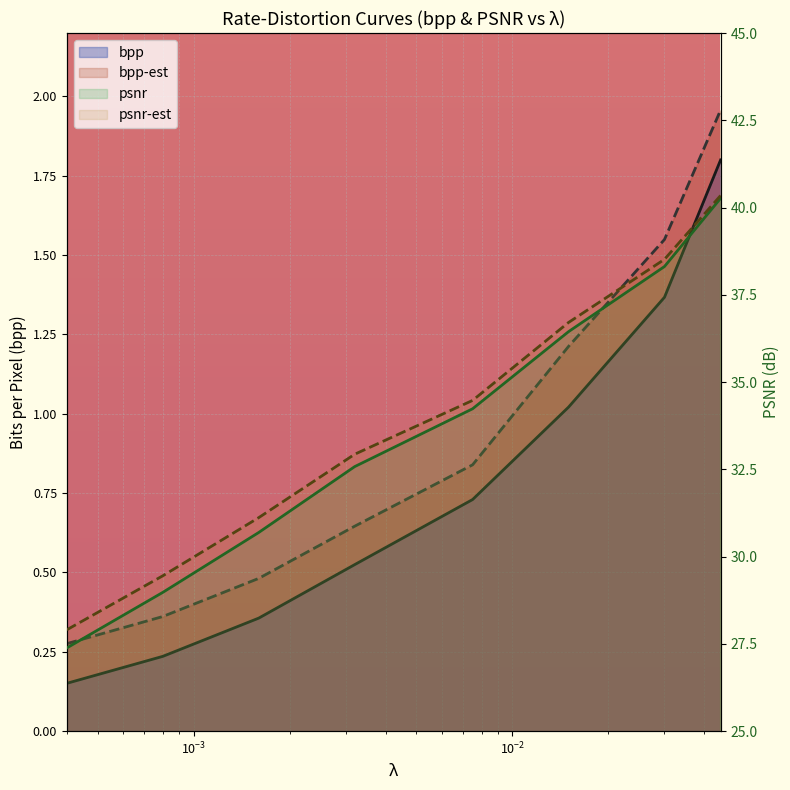

True or false: psnr-est and bpp-est cross at least once.

False